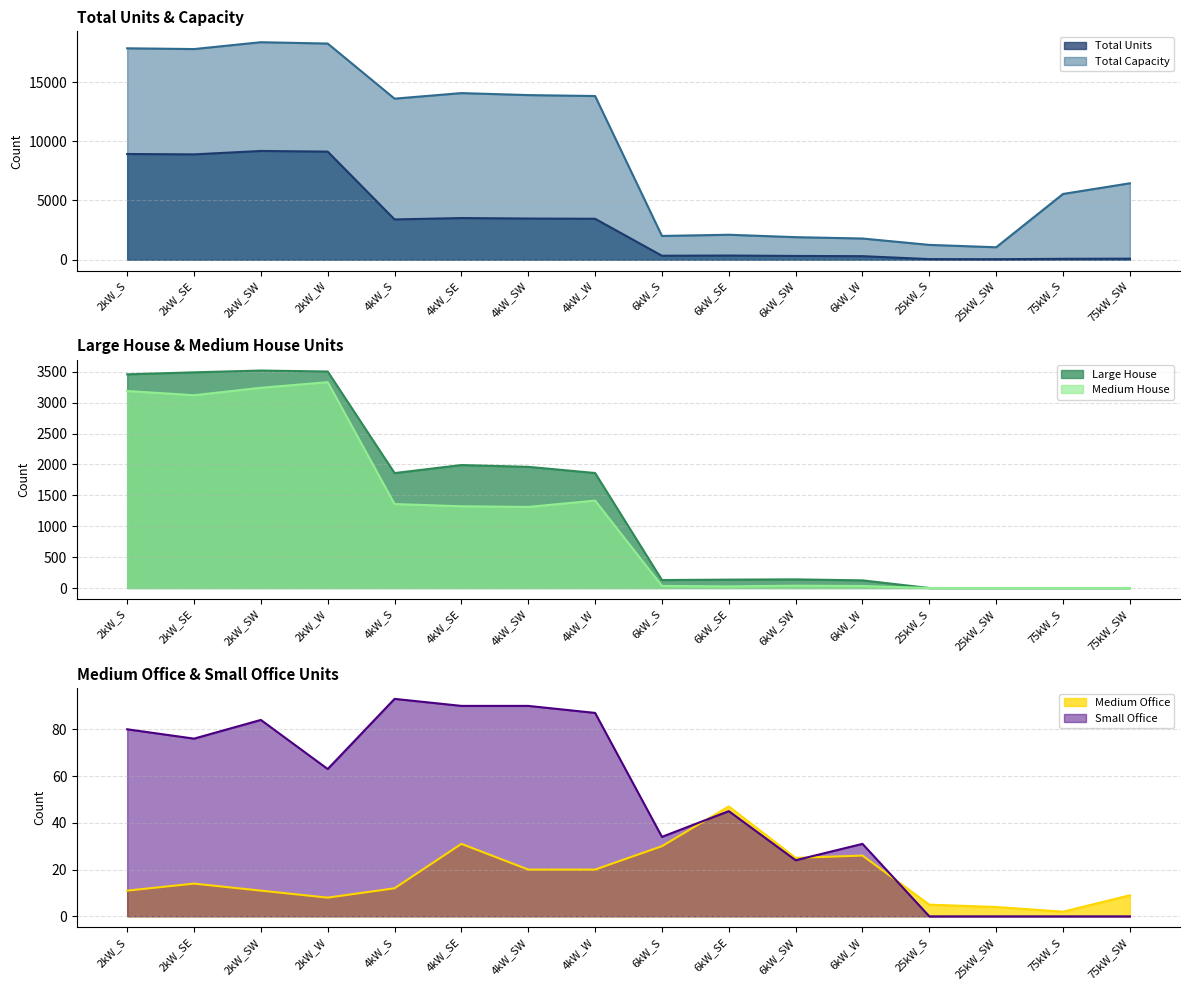

True or false: Total Capacity and Large House cross at least once.

False